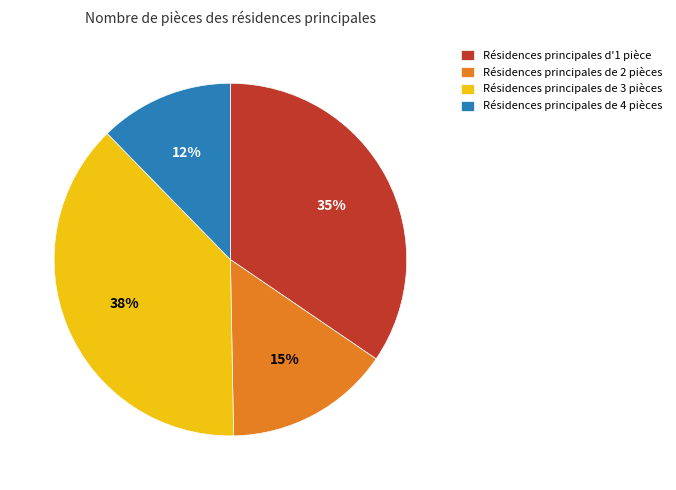

To the nearest percent, what is the difference between the largest and smallest slice percentages?

26%